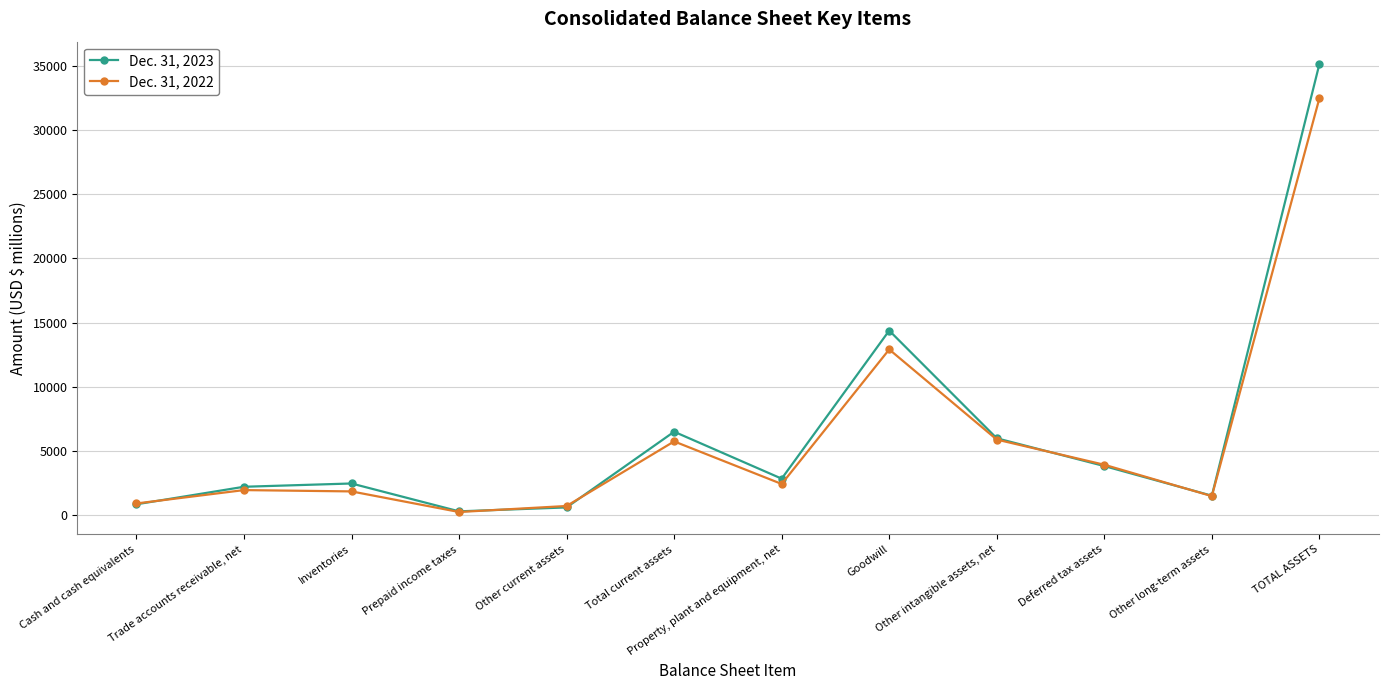

How many lines are shown in the chart?

2